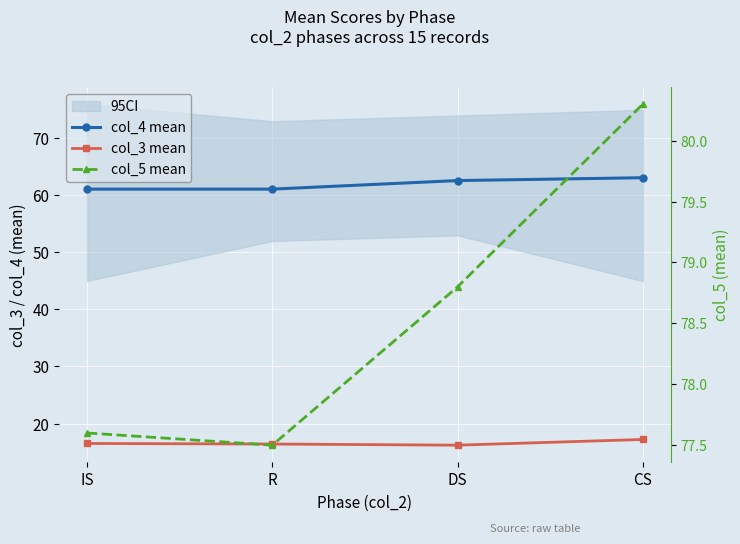

Reading left to right, what are all the values shown in this chart?

col_4 mean: 61.1	61.1	62.6	63.1
col_3 mean: 16.5	16.4	16.2	17.2
col_5 mean: 77.6	77.5	78.8	80.3